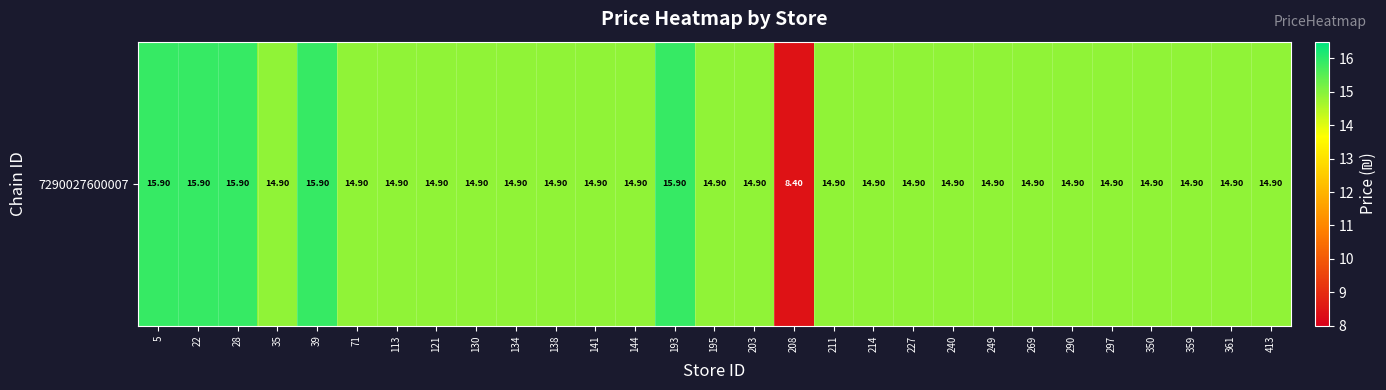

At which label is the value closest to 12?

35